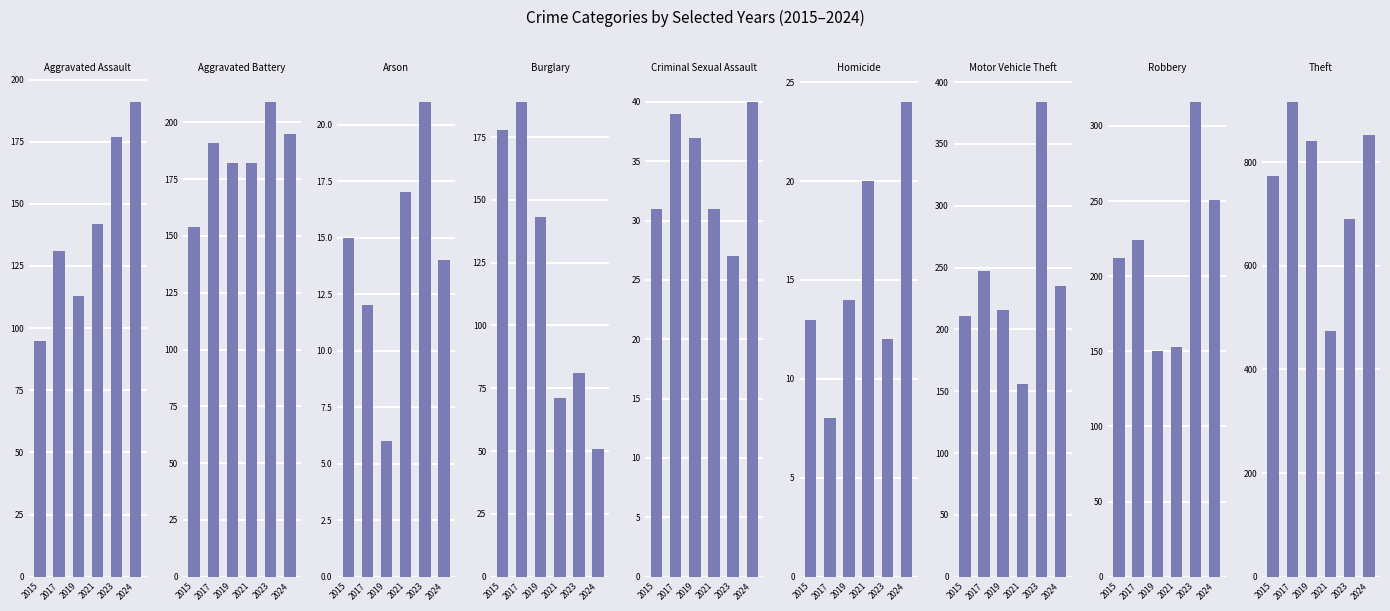

What is the total value across all series at Aggravated Assault?

849